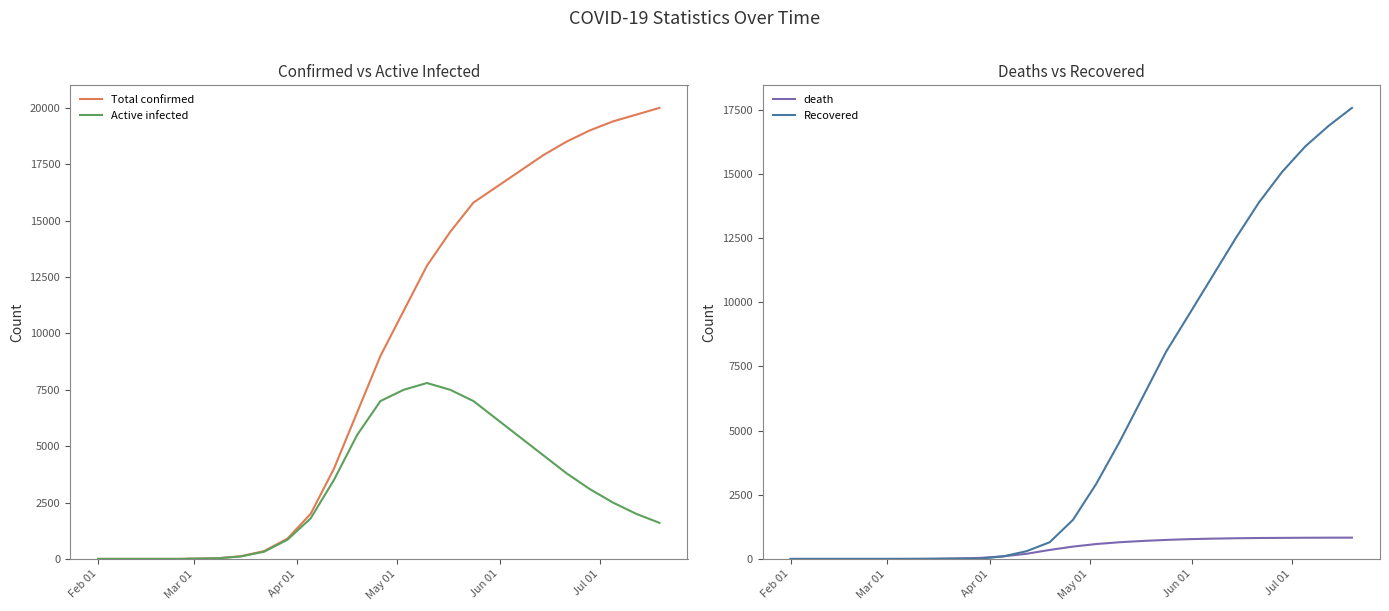

At which category does the chart reach its minimum across all series?

Feb 01